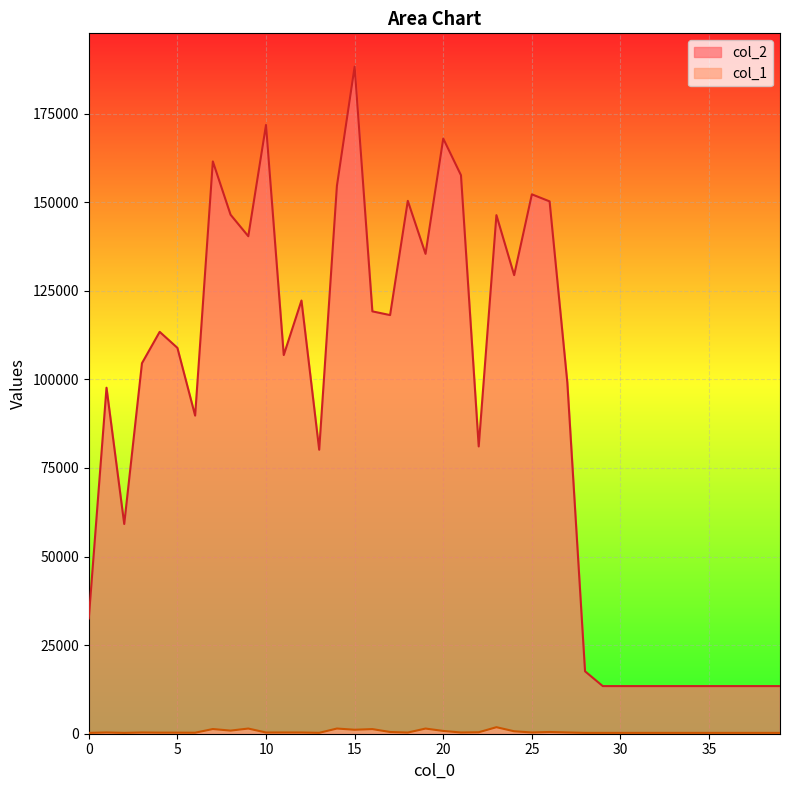

What is the total value across all series at 33?

13680